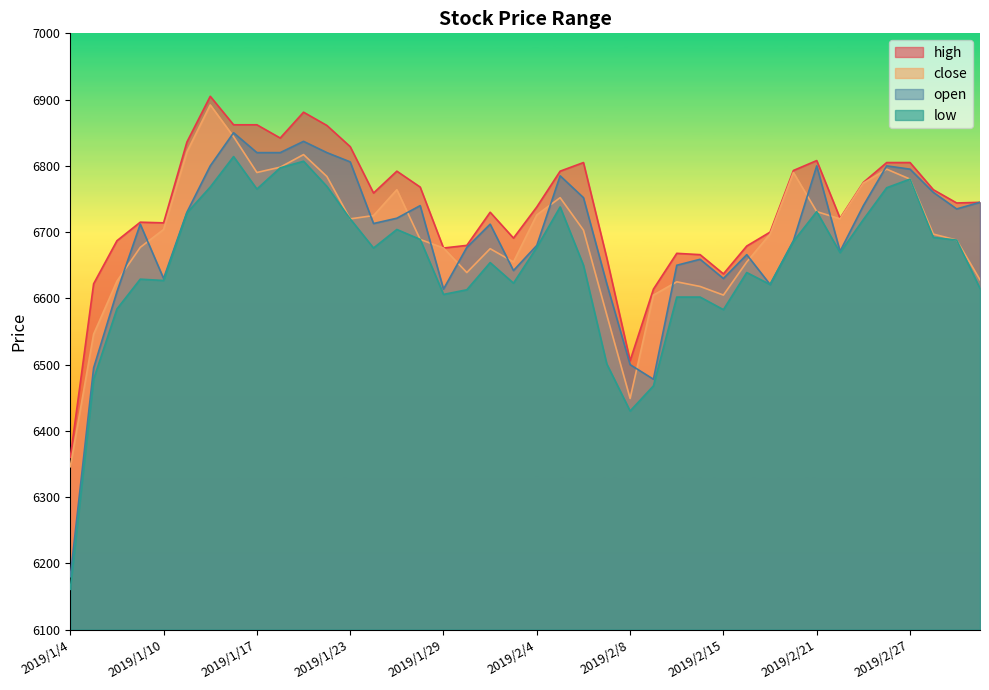

True or false: high has a value of 6905 at 2019/1/15.

True